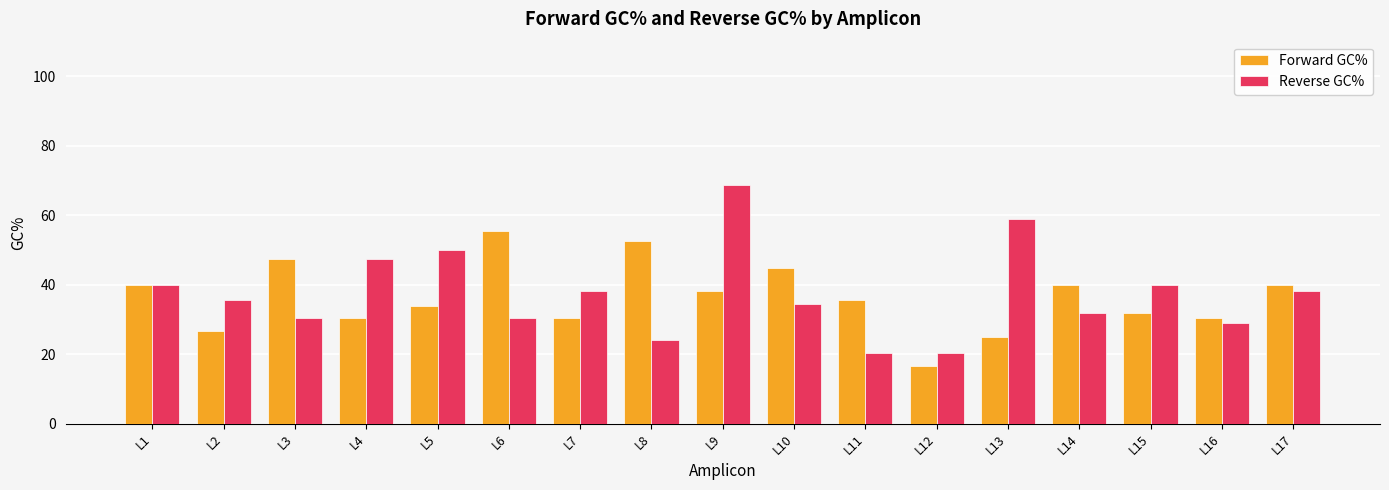

List the series in order of their peak value, highest first.

Reverse GC%, Forward GC%